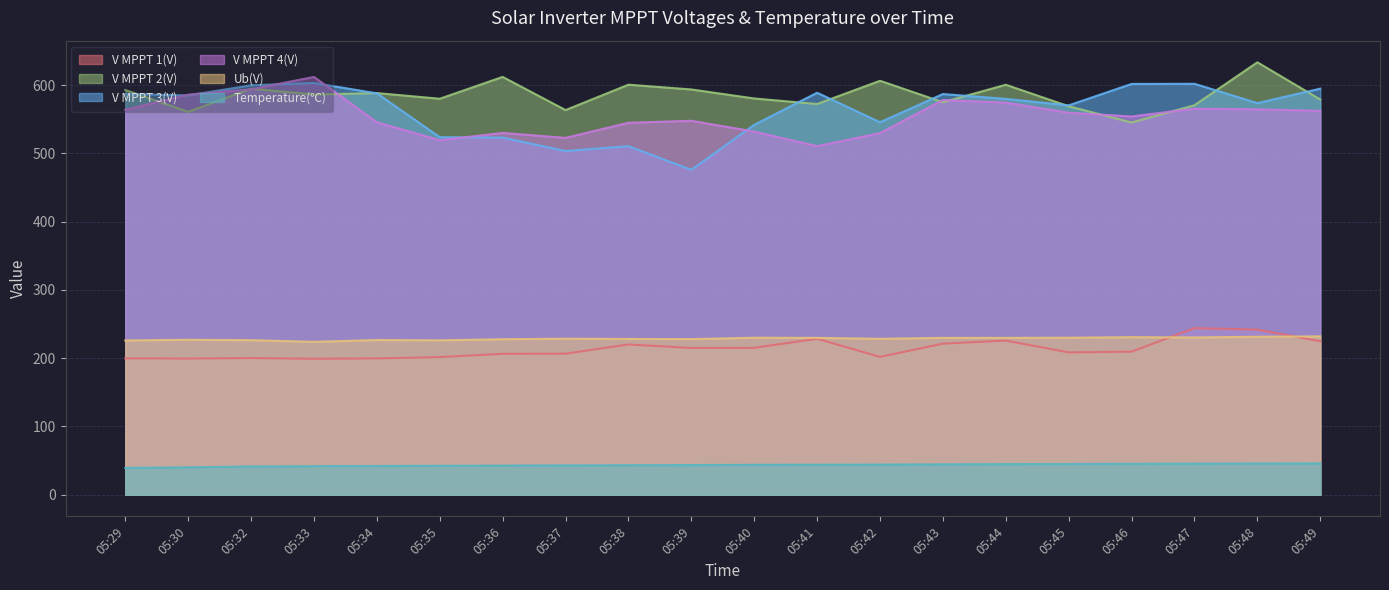

Where is the first local minimum for V MPPT 2(V)?

05:30